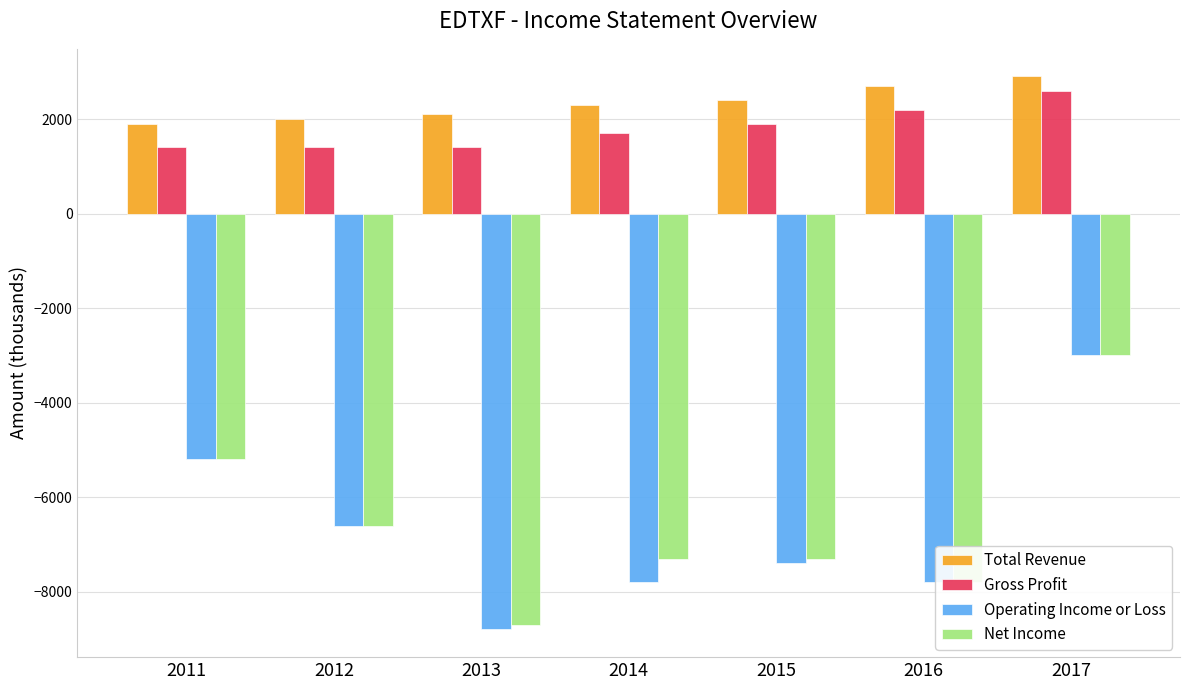

What is the difference between the Gross Profit values at 2012 and 2014?

300